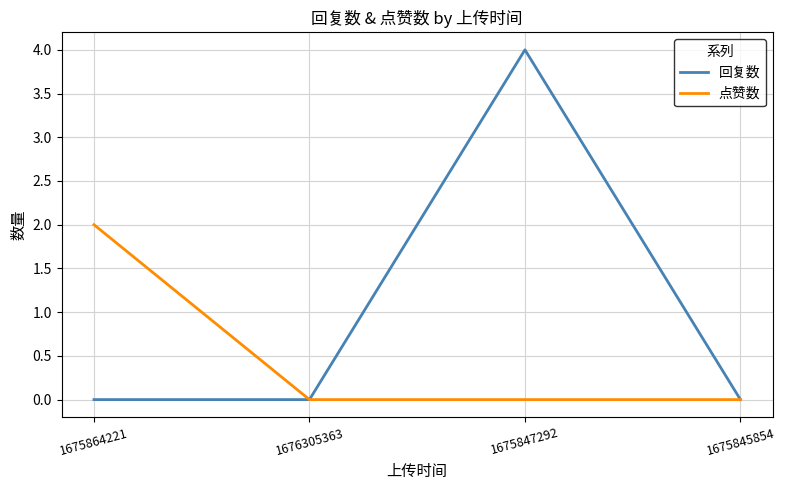

True or false: 点赞数 has more than 1 interior local peaks.

False